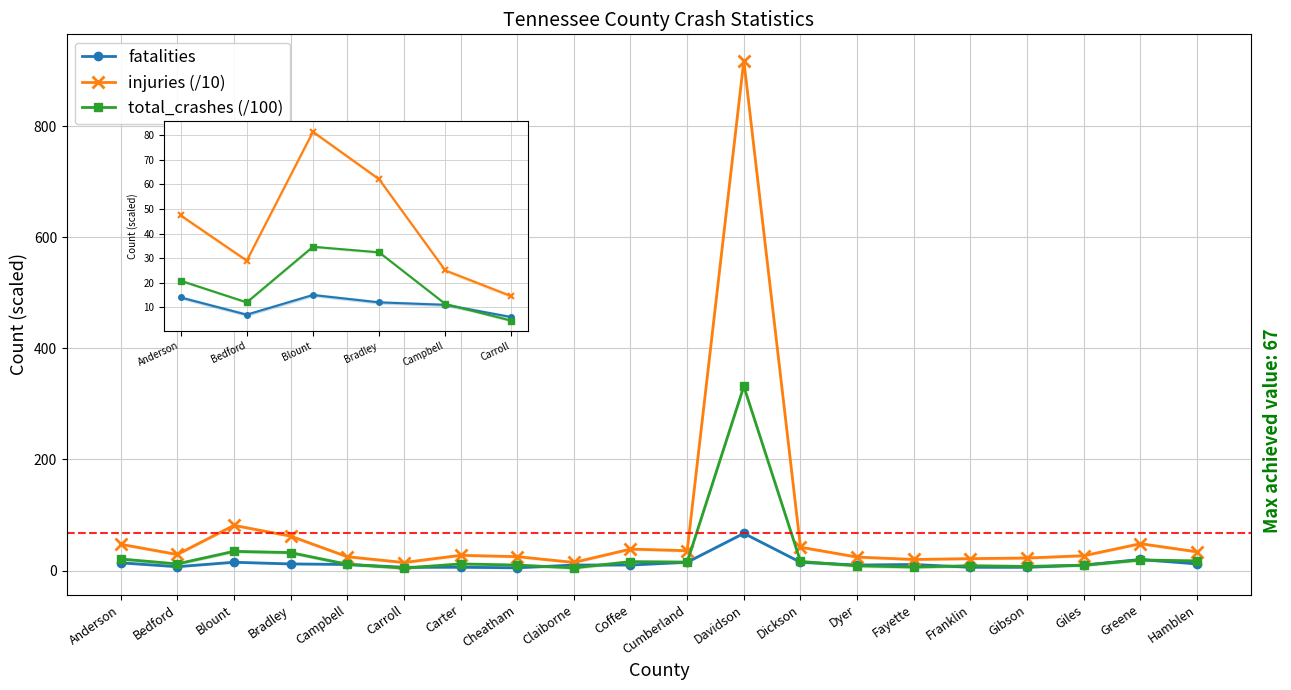

At which category does injuries (/10) reach its first local valley?

Bedford